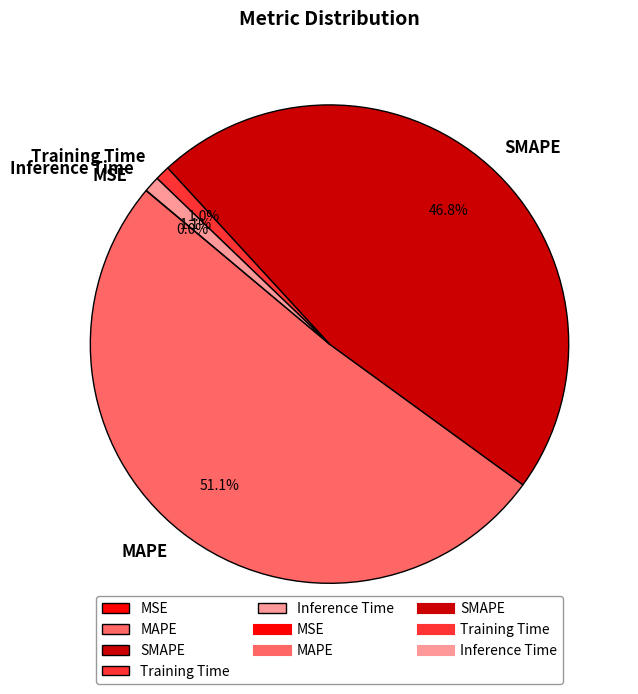

What is the largest slice in the pie chart?

MAPE